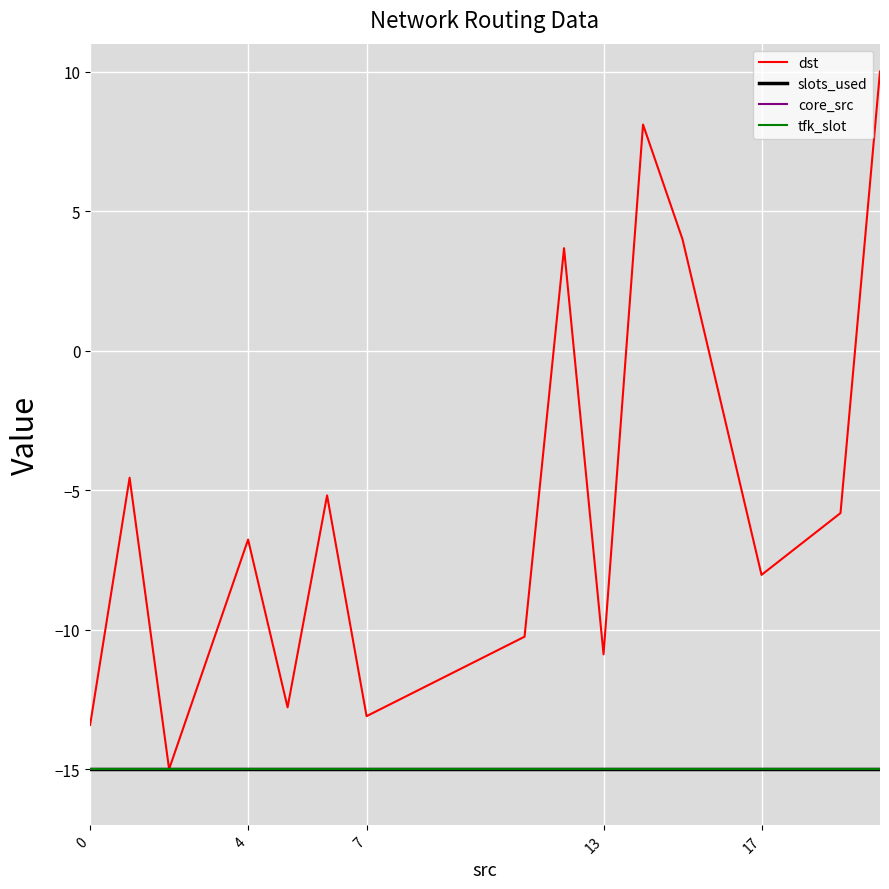

True or false: core_src and tfk_slot cross at least once.

False